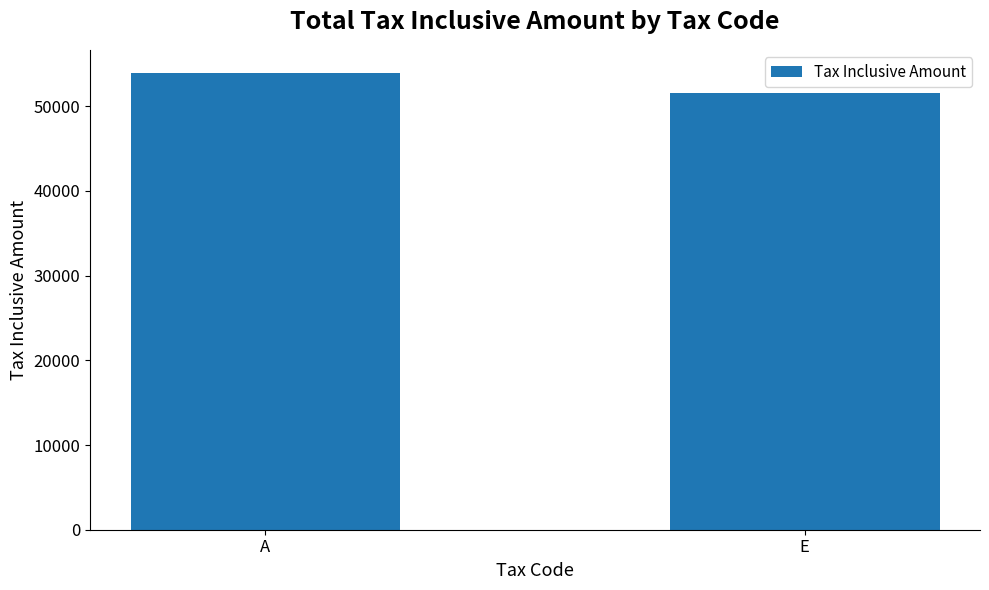

What is the sum of all values?

105486